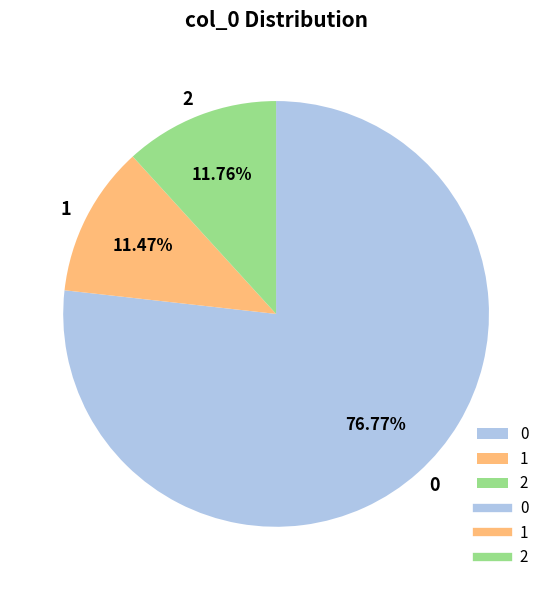

Approximately how many times larger is the value at 1 compared to 2?

1.0